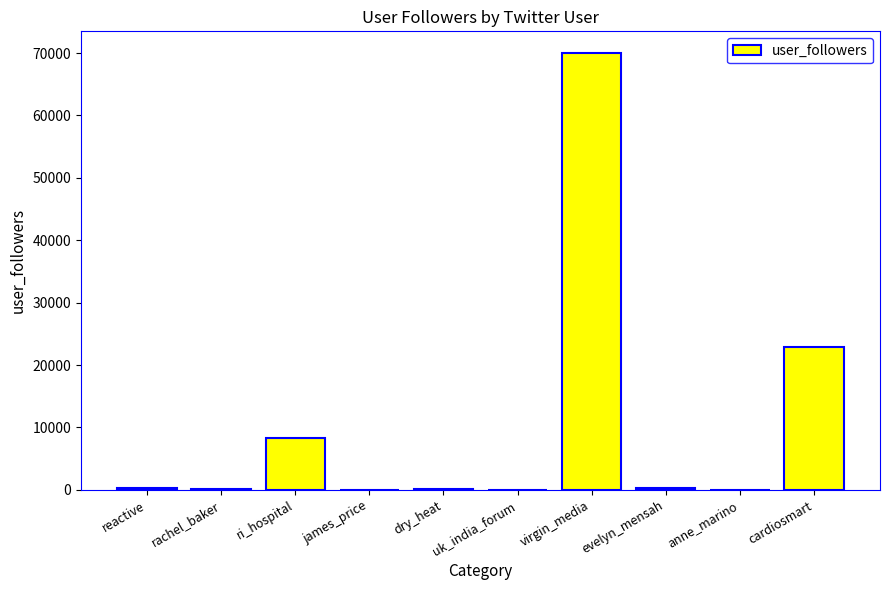

Between cardiosmart and uk_india_forum, which is larger?

cardiosmart